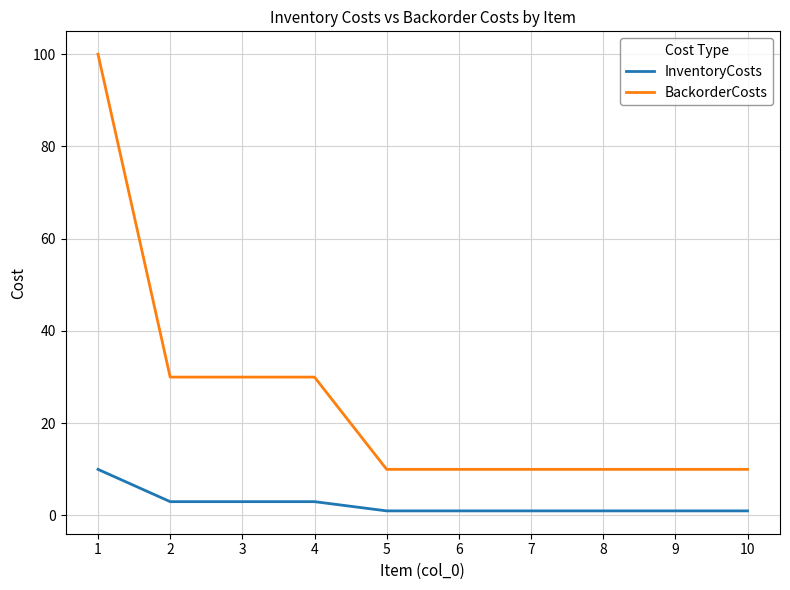

The value of InventoryCosts at 4 is 3. True or false?

True